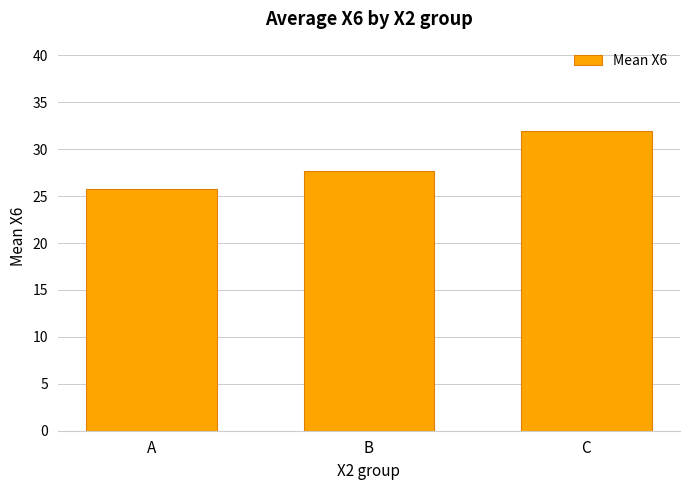

Approximately how many times larger is the value at C compared to A?

1.2